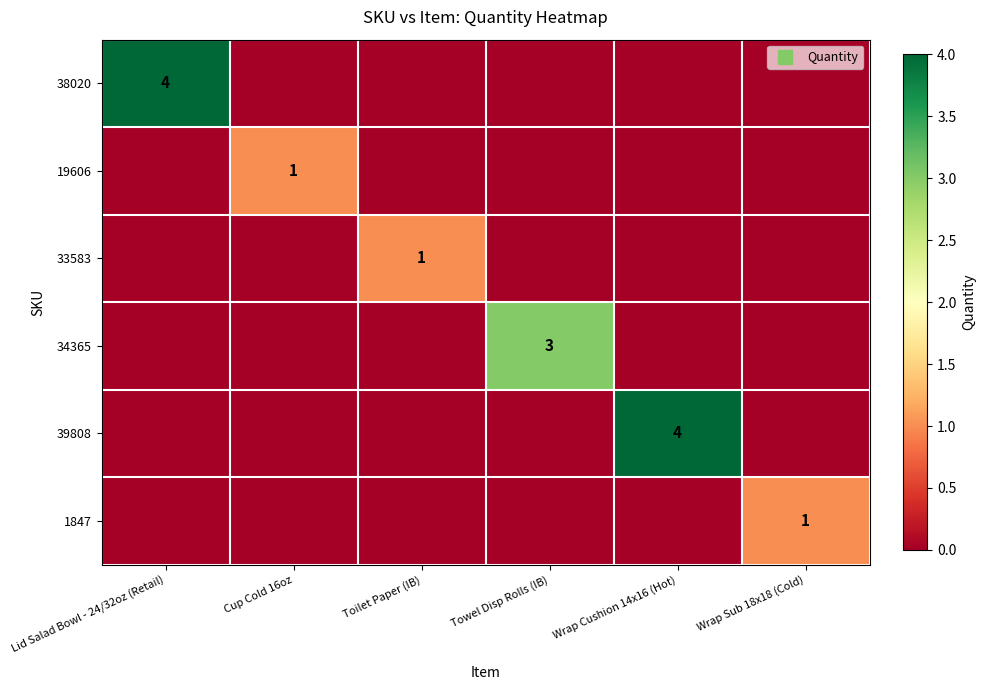

Which series has the widest spread of values?

38020